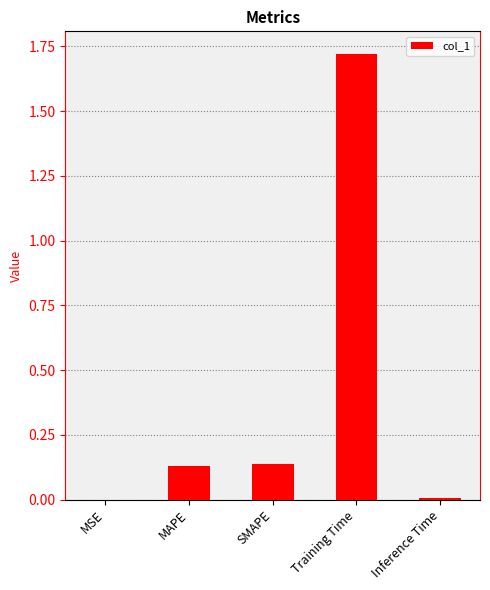

What is the change in value from MAPE to Training Time?

+1.6